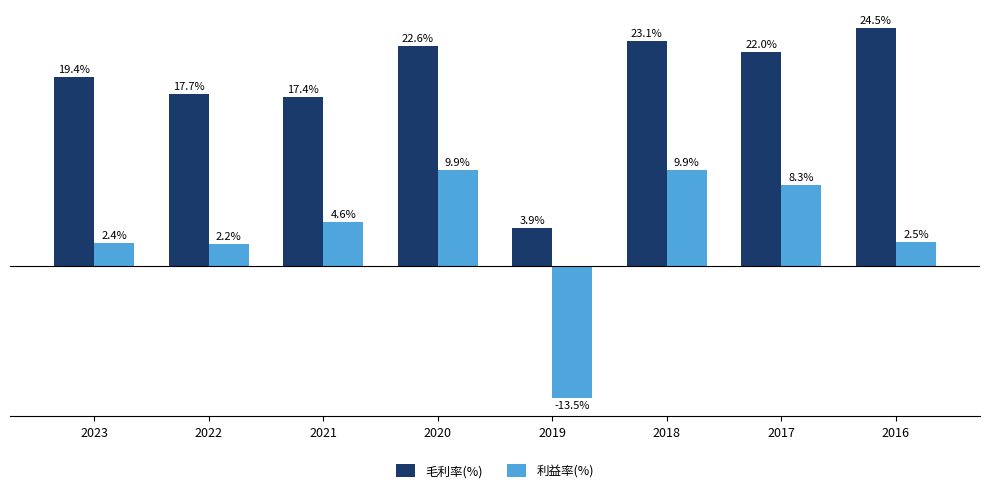

Which series has the largest total across all categories?

毛利率(%)